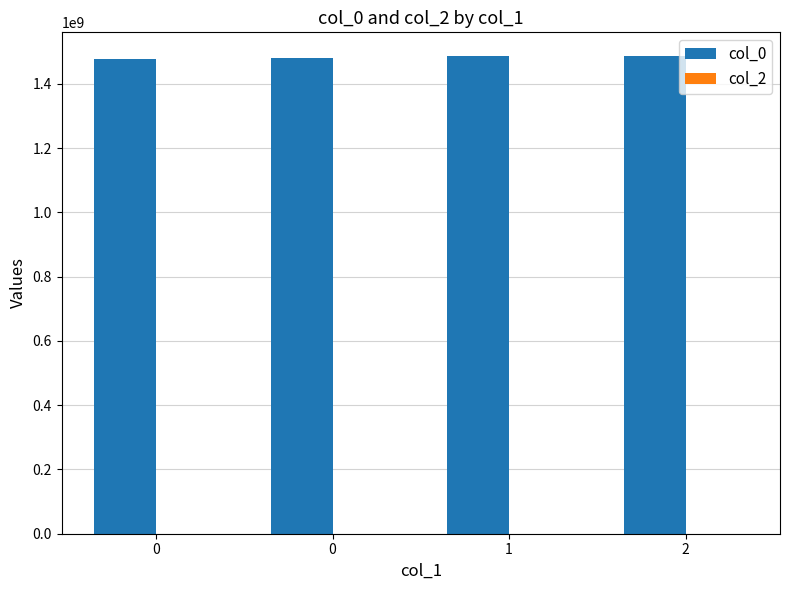

Reading left to right, what are all the values shown in this chart?

col_0: 0=1475773973	0=1478895670	1=1485887264	2=1485901669
col_2: 0=0	0=0	1=0	2=0